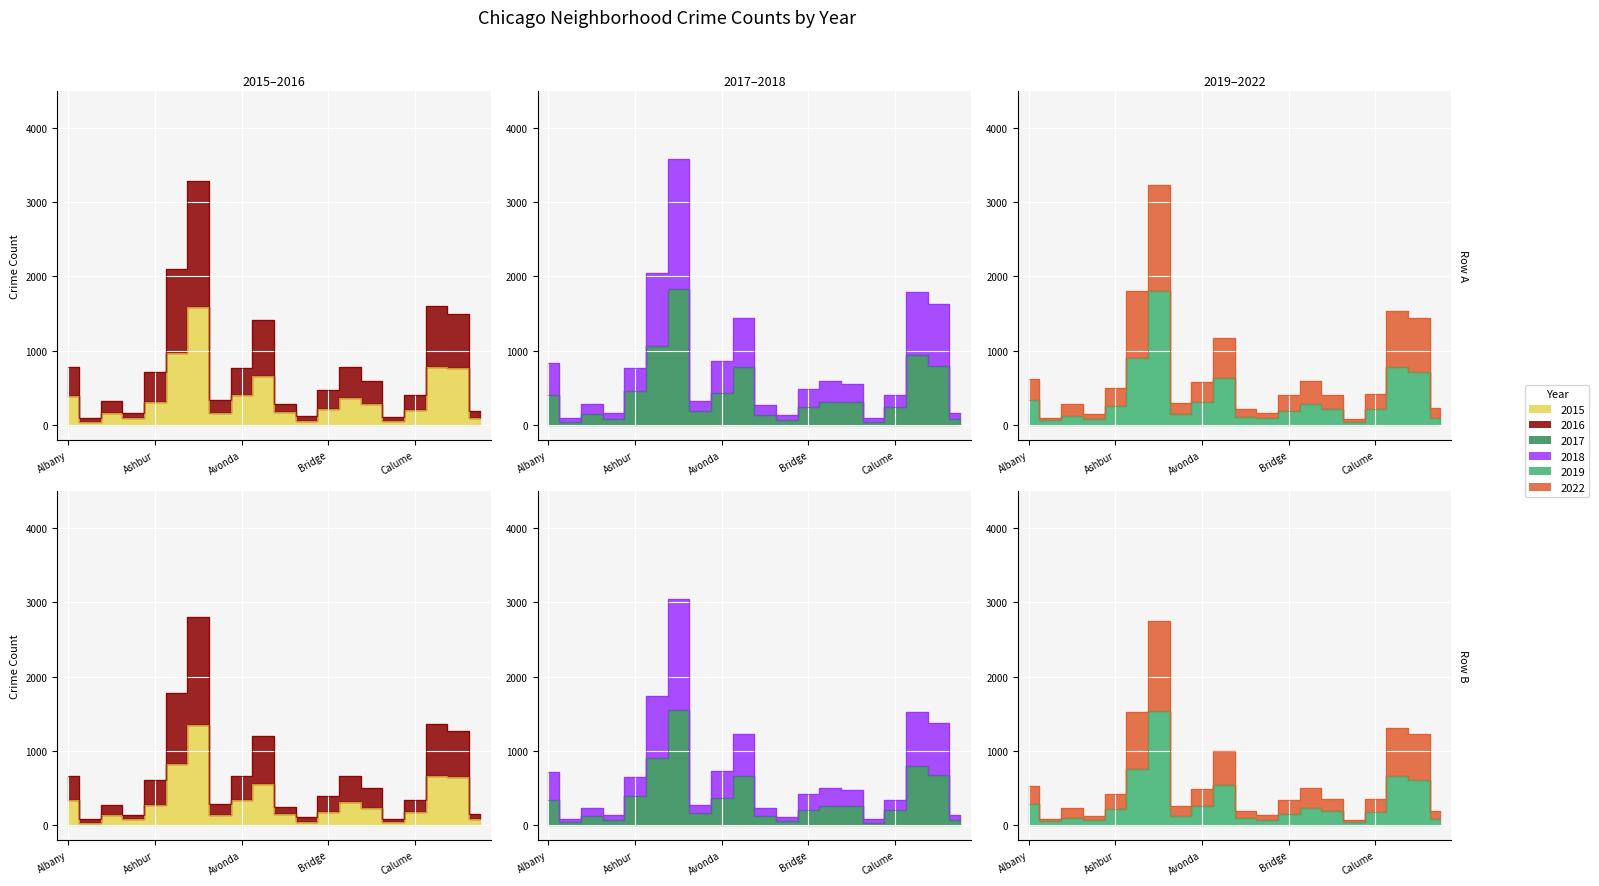

Which category has the lowest value in the 2016 series?

Andersonville